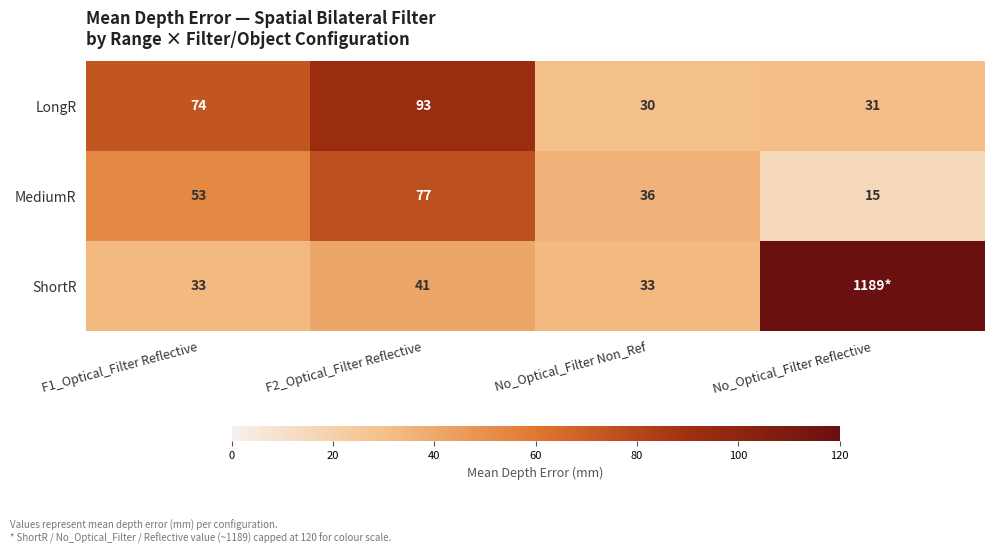

At which category does the chart reach its minimum across all series?

No_Optical_Filter Reflective